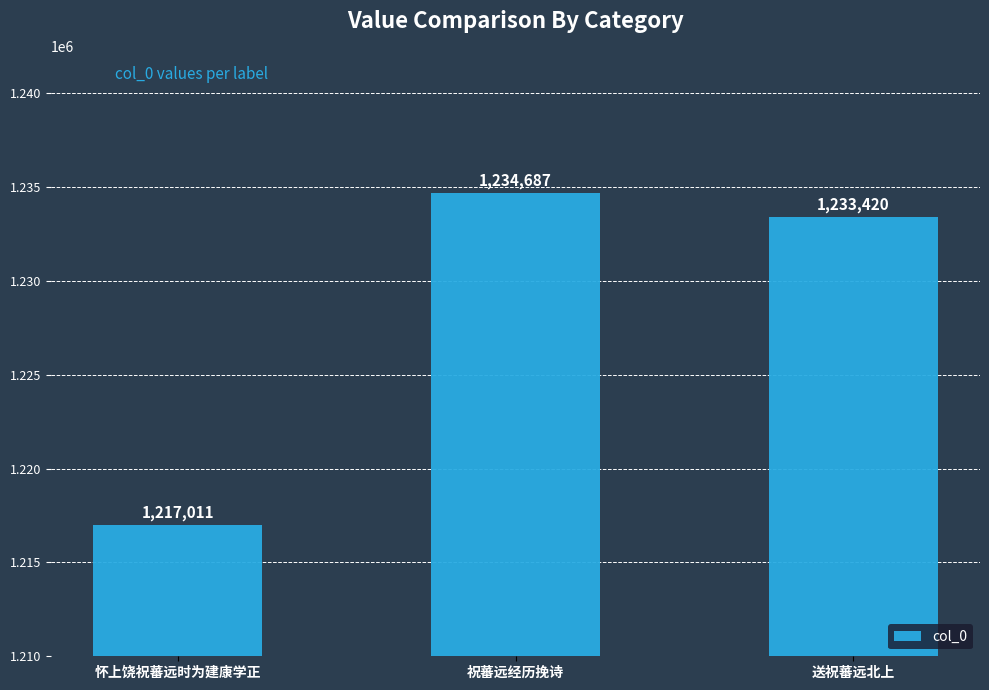

How many bars are there in total?

3